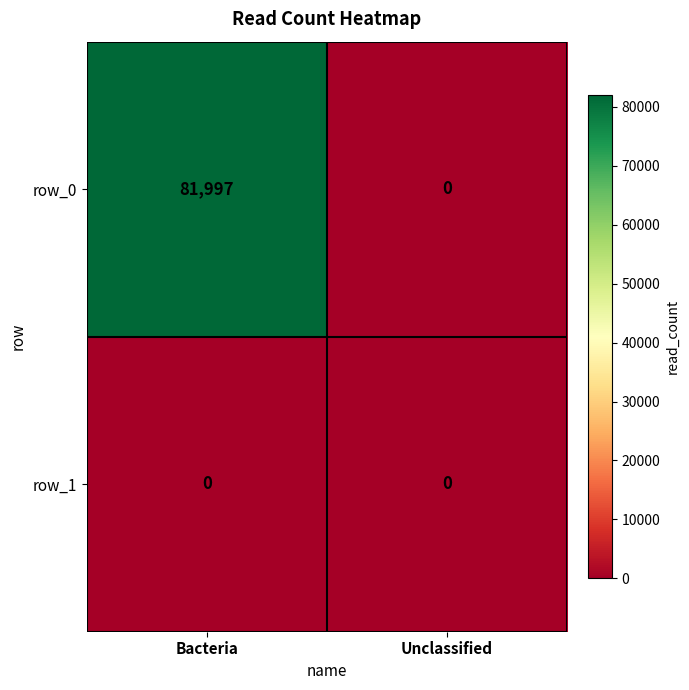

What is the sum of all row_0 values?

81997